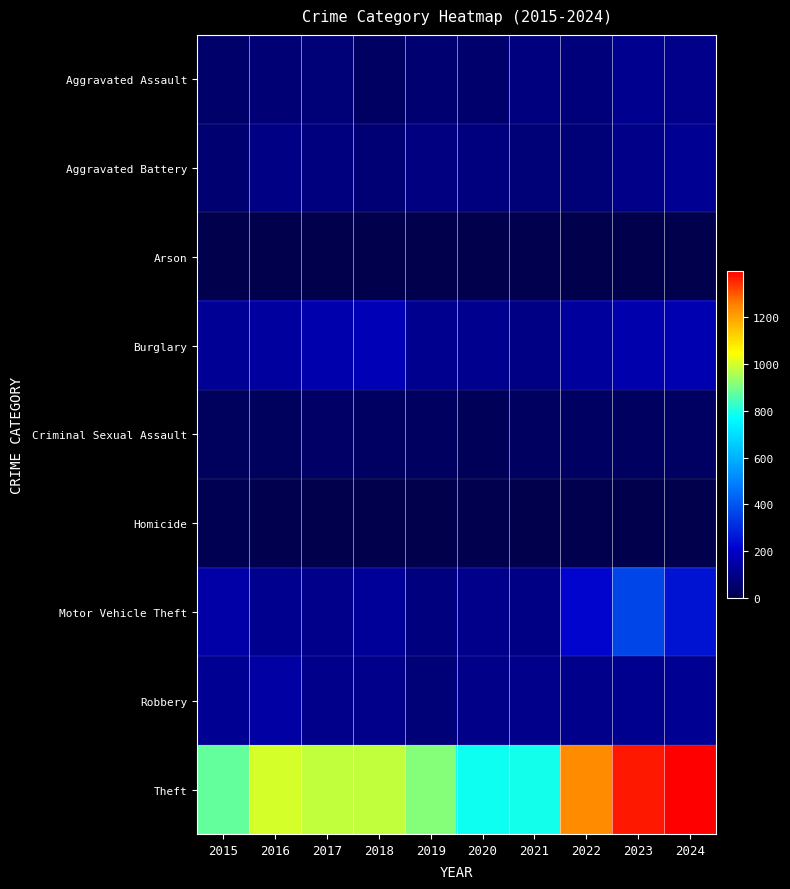

Reading left to right, what are all the values shown in this chart?

Aggravated Assault: 2015=54	2016=66	2017=72	2018=43	2019=65	2020=56	2021=86	2022=78	2023=110	2024=109
Aggravated Battery: 2015=64	2016=93	2017=83	2018=70	2019=88	2020=82	2021=75	2022=71	2023=102	2024=120
Arson: 2015=2	2016=2	2017=1	2018=3	2019=2	2020=4	2021=8	2022=4	2023=2	2024=2
Burglary: 2015=121	2016=139	2017=162	2018=176	2019=110	2020=110	2021=95	2022=132	2023=161	2024=166
Criminal Sexual Assault: 2015=28	2016=28	2017=44	2018=43	2019=36	2020=27	2021=36	2022=43	2023=38	2024=43
Homicide: 2015=13	2016=8	2017=5	2018=2	2019=0	2020=6	2021=2	2022=10	2023=3	2024=2
Motor Vehicle Theft: 2015=152	2016=110	2017=104	2018=127	2019=84	2020=109	2021=96	2022=219	2023=364	2024=255
Robbery: 2015=117	2016=144	2017=105	2018=107	2019=75	2020=102	2021=105	2022=108	2023=114	2024=117
Theft: 2015=874	2016=999	2017=979	2018=977	2019=914	2020=782	2021=791	2022=1235	2023=1368	2024=1397